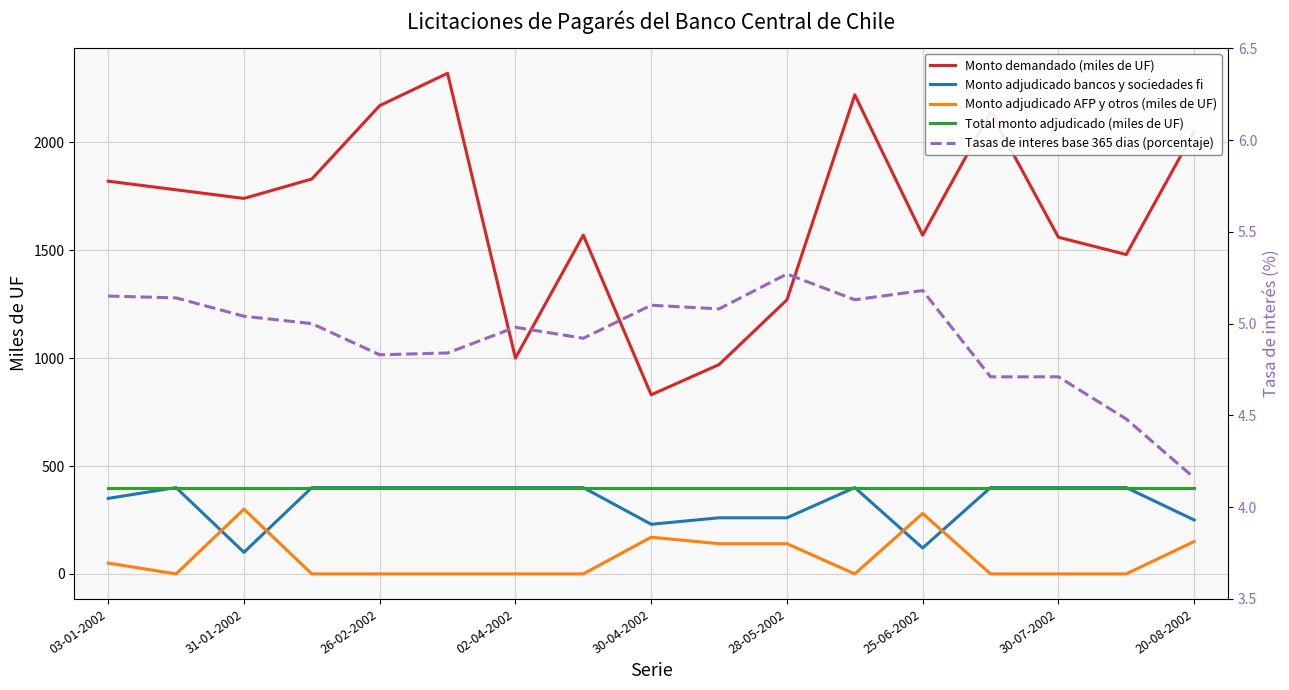

True or false: Monto adjudicado AFP y otros (miles de UF) and Total monto adjudicado (miles de UF) intersect in this chart.

False